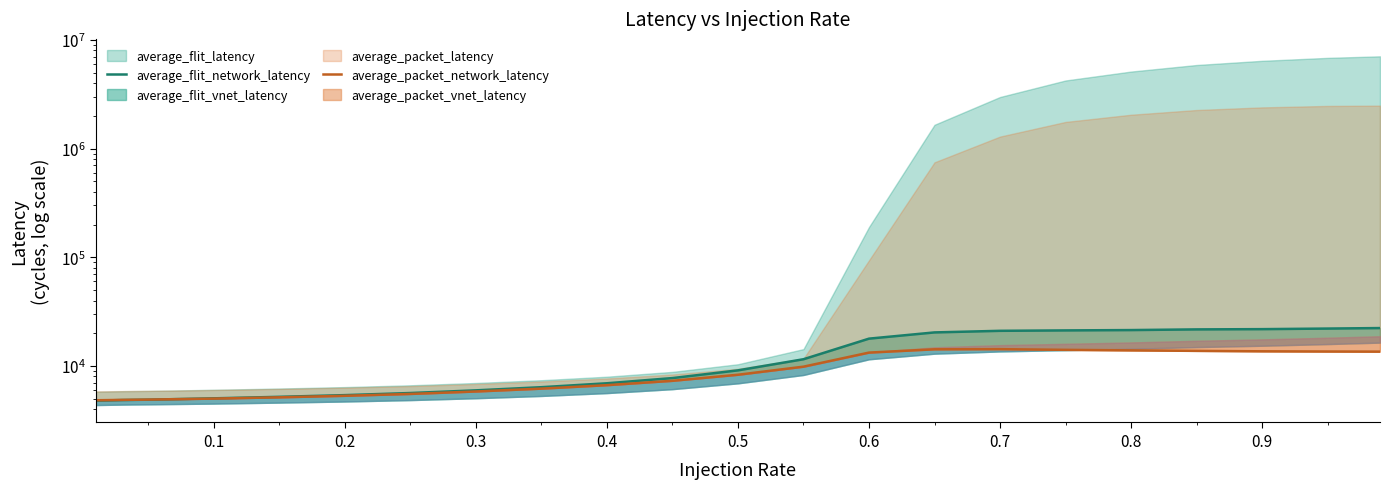

What is the smallest value displayed?

4793.1